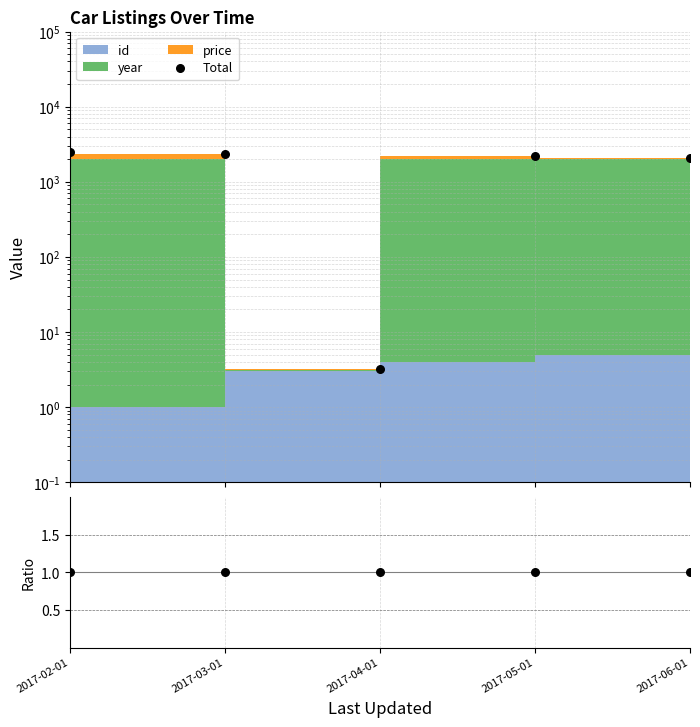

Which series has the largest total across all categories?

Total